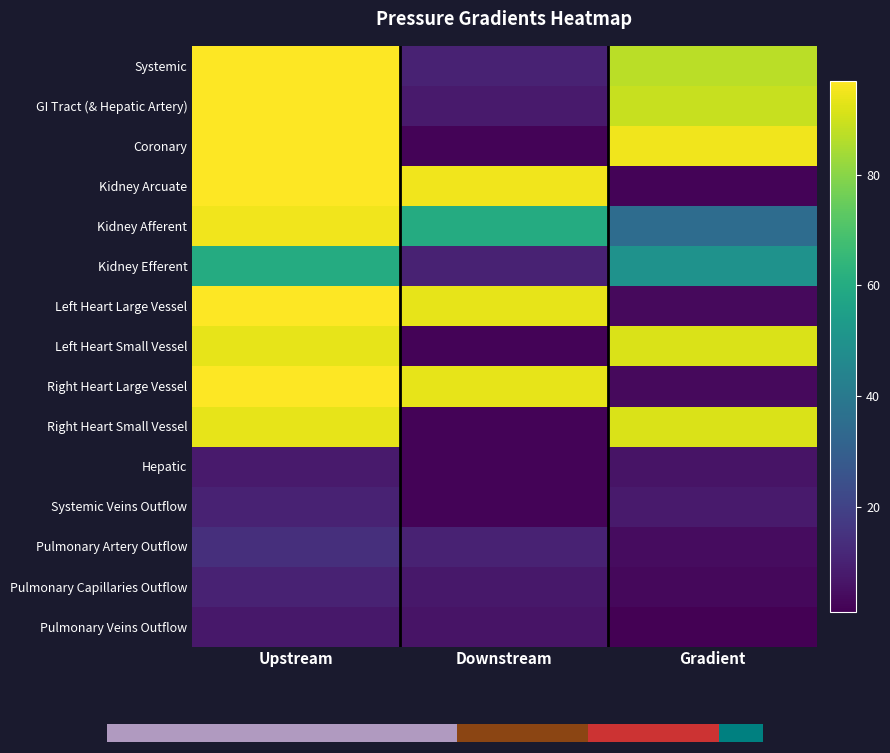

Which has a higher value, Upstream or Downstream?

Upstream